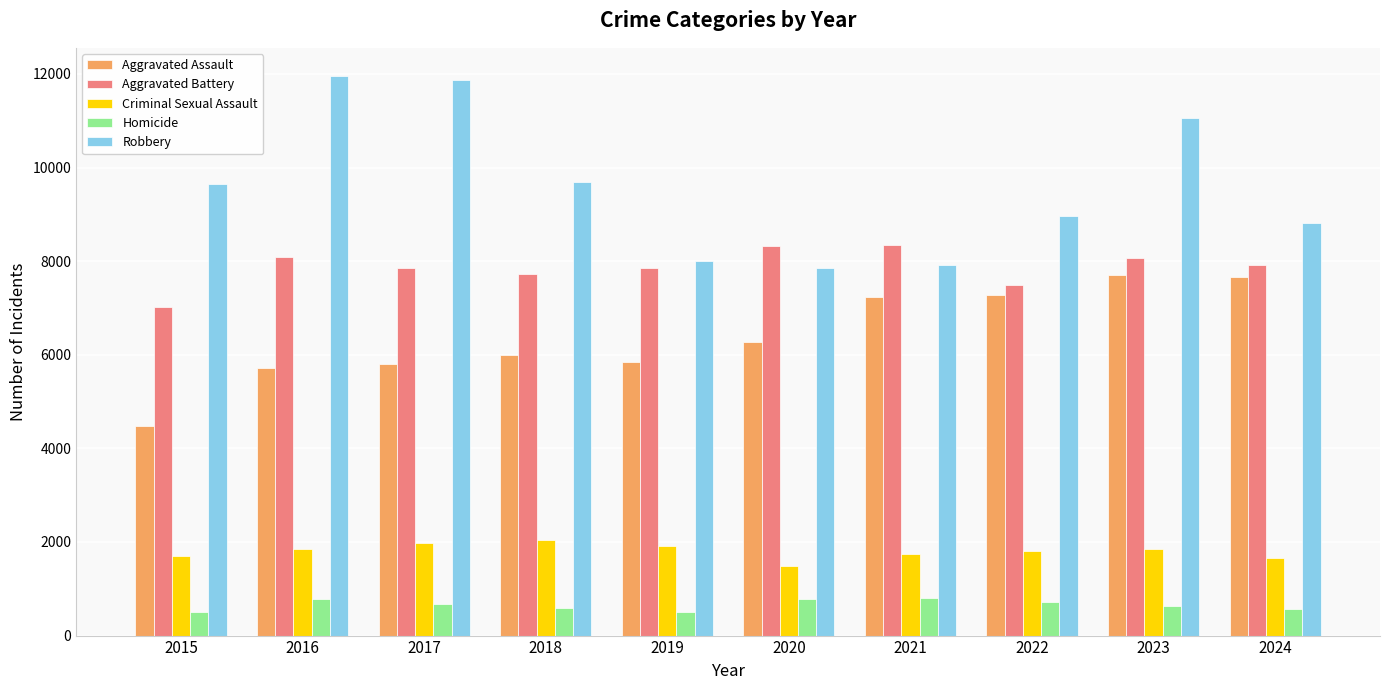

What value does the Robbery series have at 2018, to the nearest 10?

9680